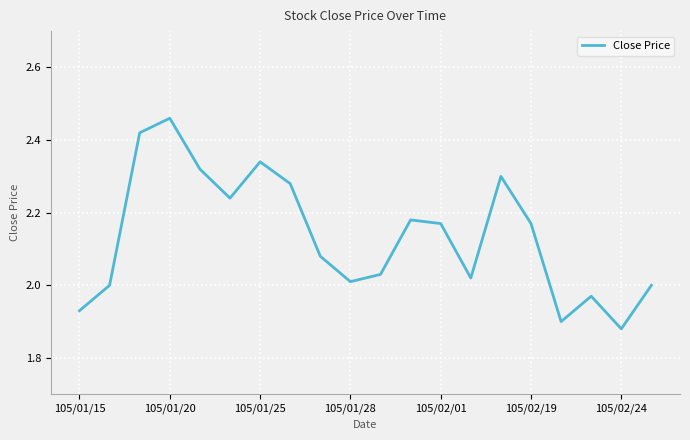

What is the difference between the maximum and minimum values?

0.6